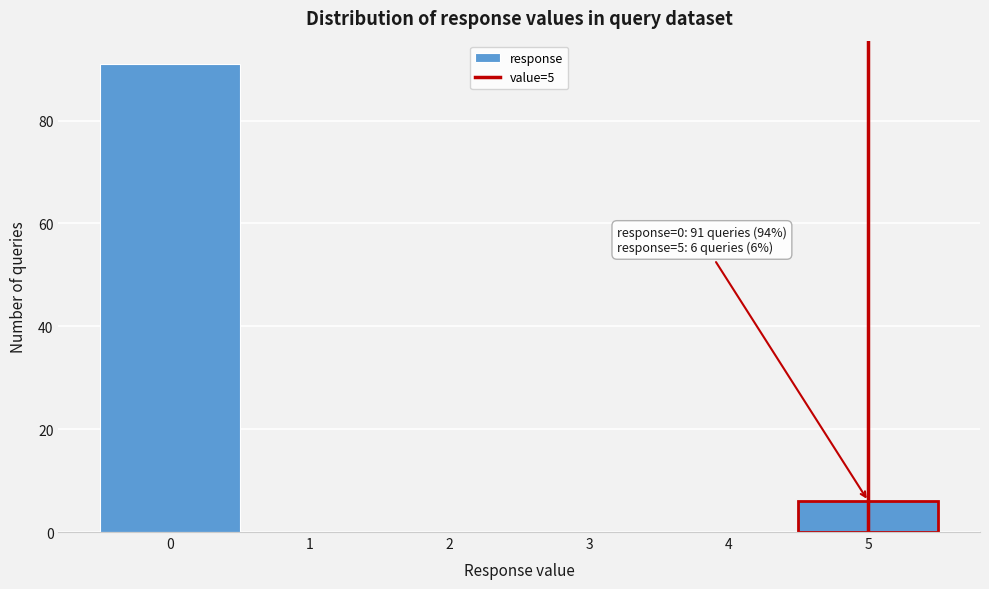

Over which range of the x-axis is the bar tallest?

-0.5 to 0.5